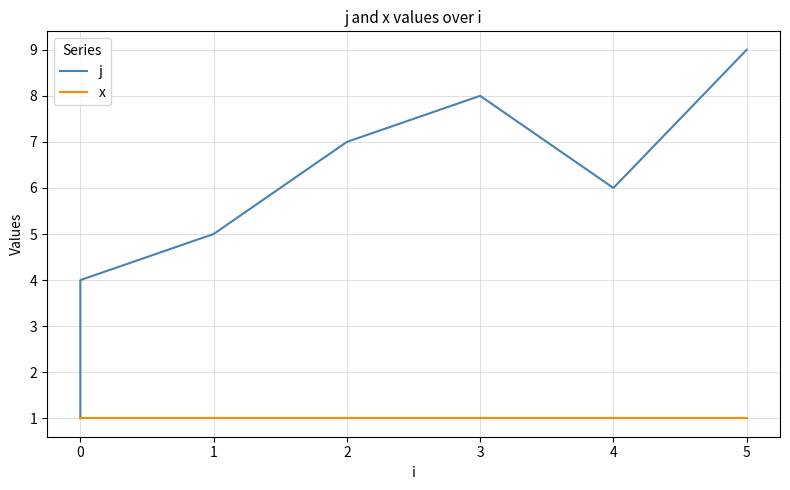

What is the value of the x point at the 8th from the left?

1